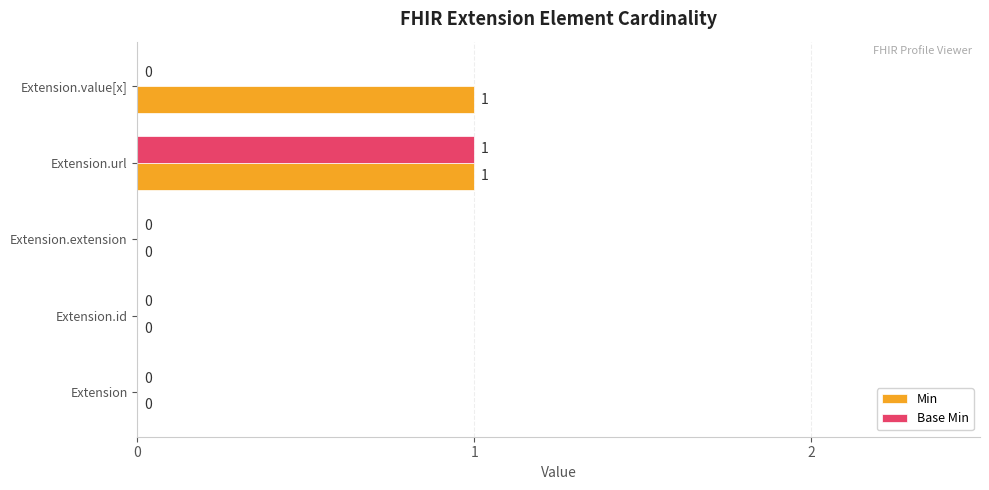

The value of Base Min at Extension is 1. True or false?

False